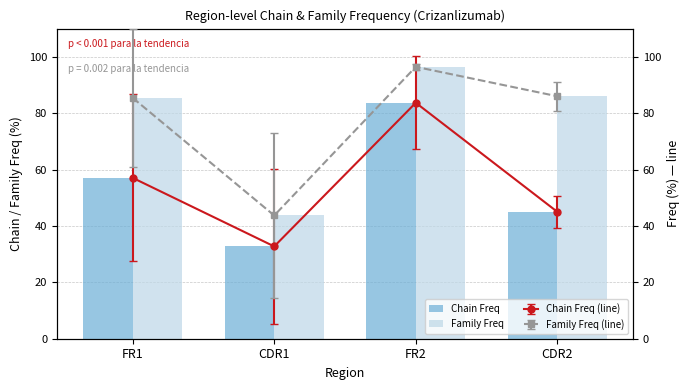

What is the difference between the highest and lowest values at FR2?

12.8